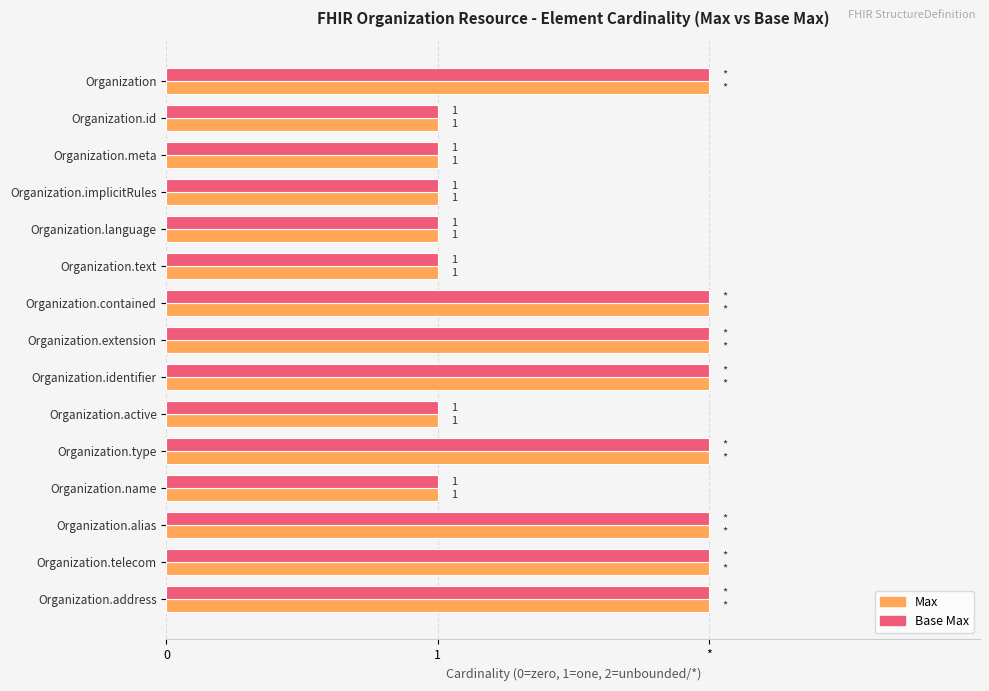

What are all the series names shown in the legend?

Max, Base Max